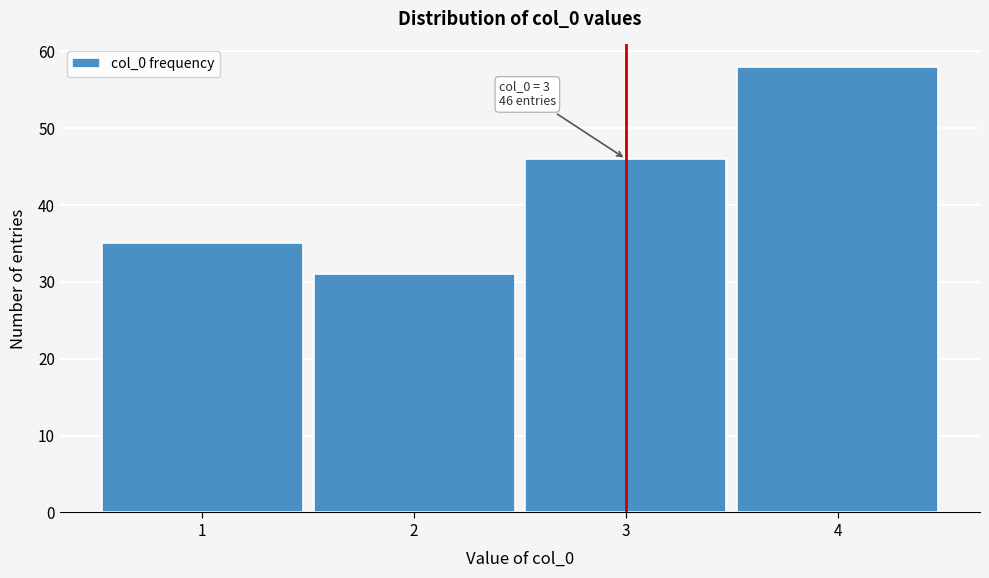

Over which range of the x-axis is the bar tallest?

3.5 to 4.5